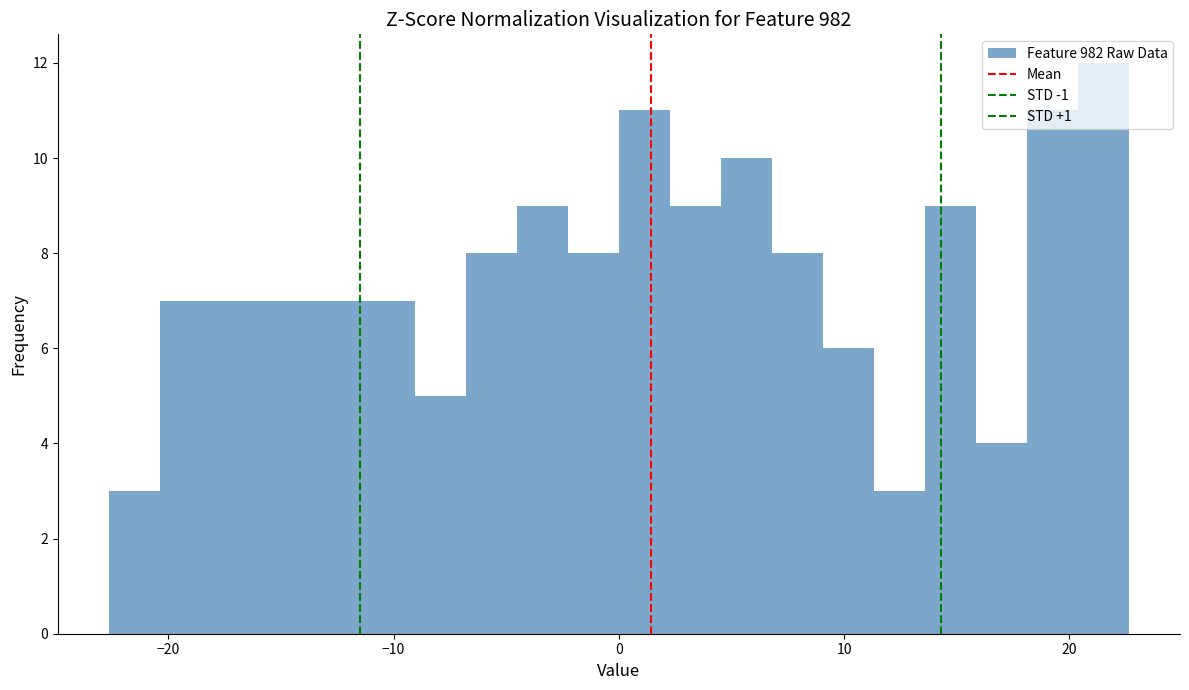

Read against the x-axis, roughly where is the centre of the tallest bar?

22